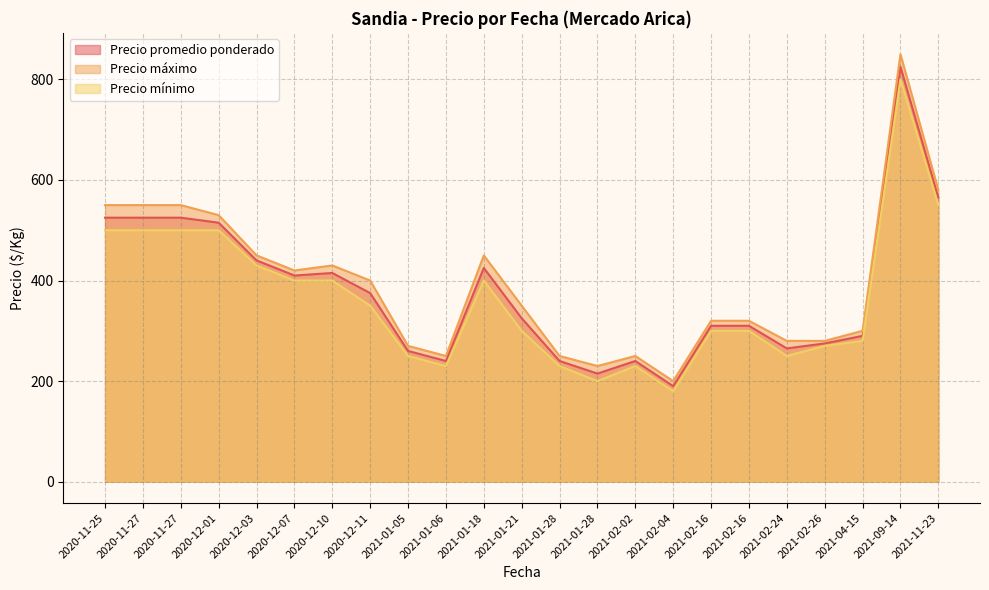

Does the chart have visible grid lines?

Yes